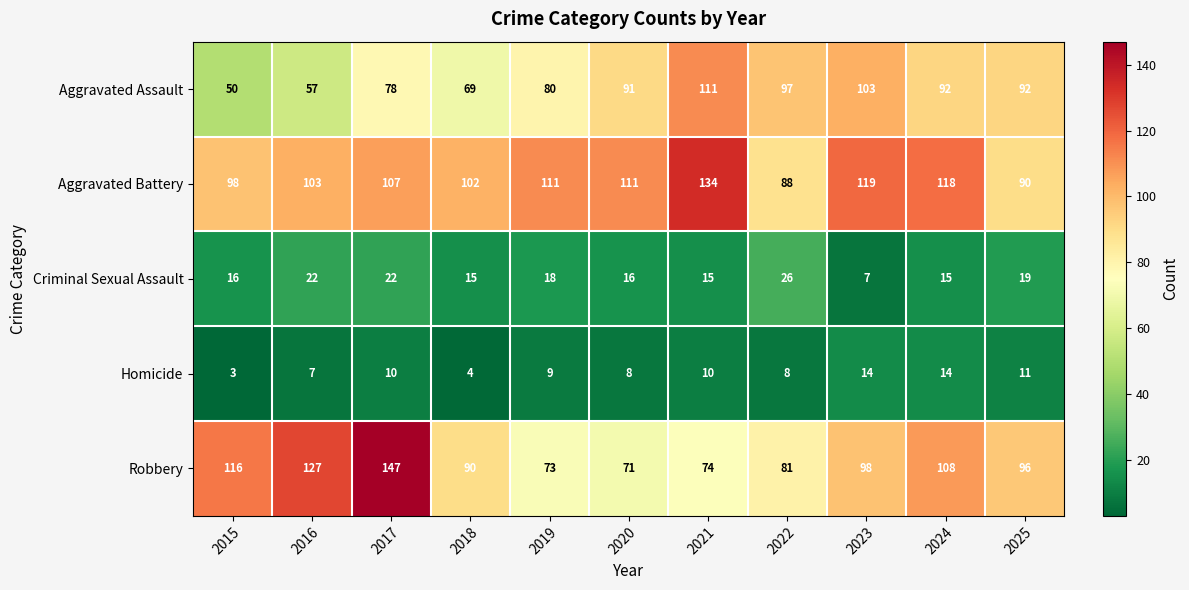

At which label does Homicide first exceed 9?

2017